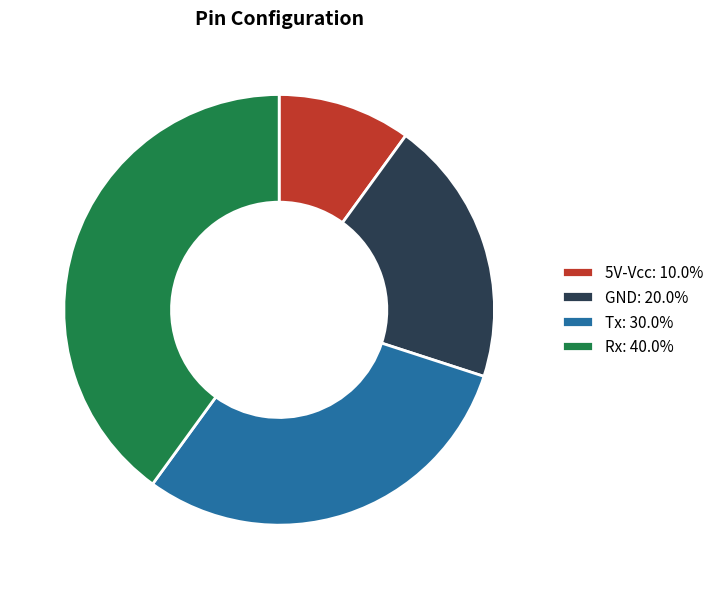

Do GND: 20.0% and Rx: 40.0% together represent more than half of the pie?

Yes